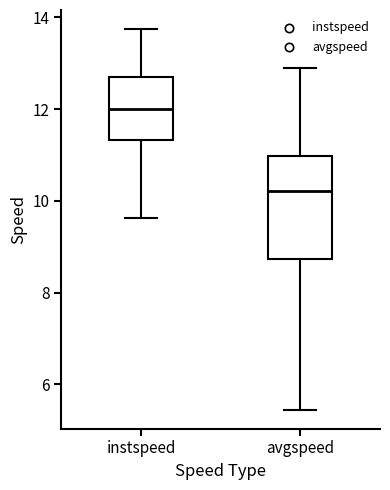

Which box has the lowest median line?

avgspeed